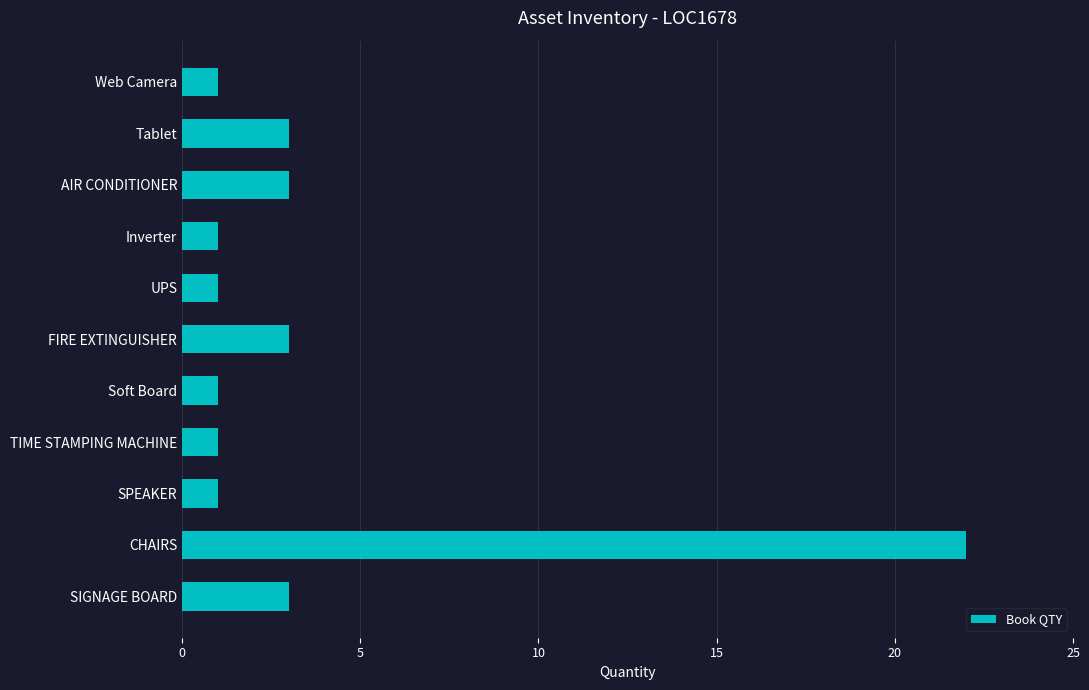

What is the difference between the maximum and second lowest values?

21